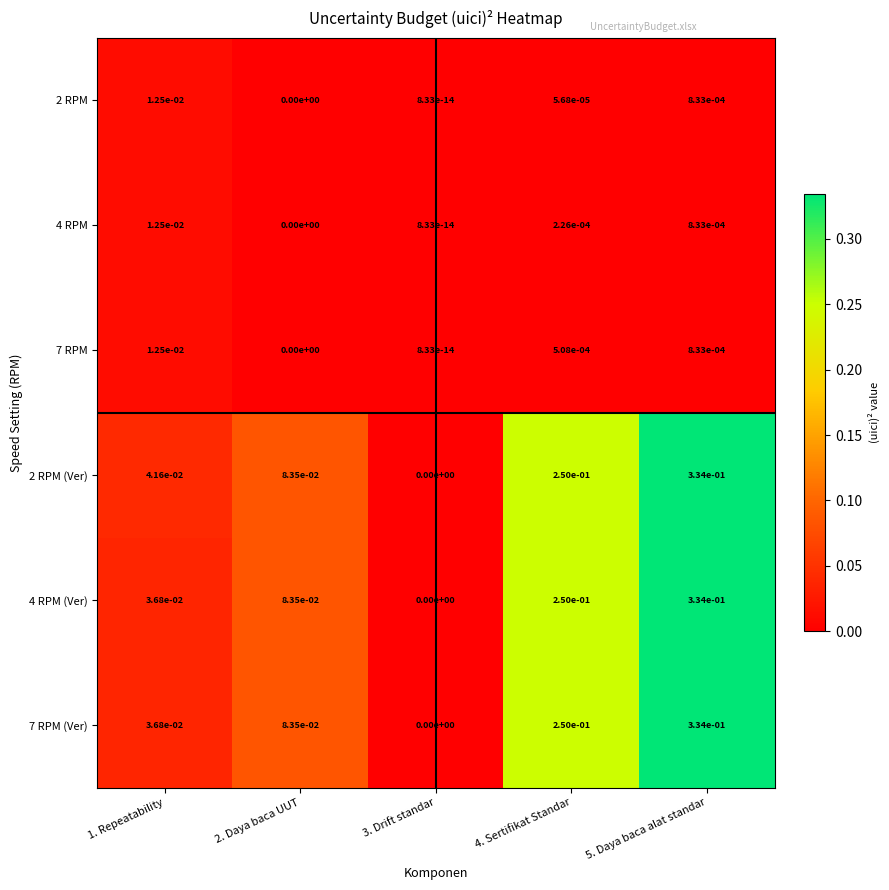

Is the value of 4 RPM (Ver) at 1. Repeatability greater than the value of 2 RPM (Ver) at 4. Sertifikat Standar?

No